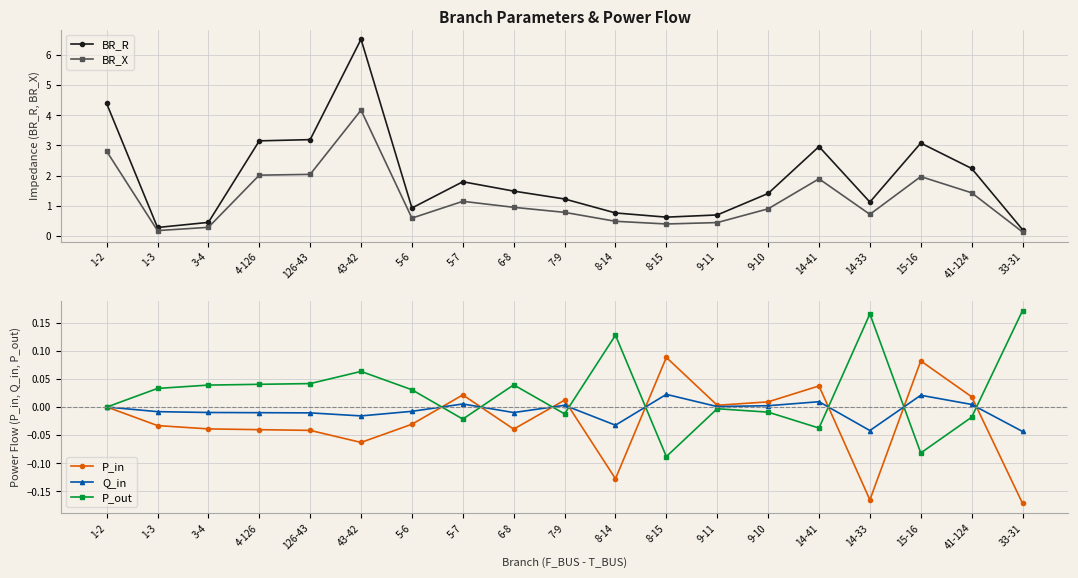

What is the minimum value for BR_R?

0.2